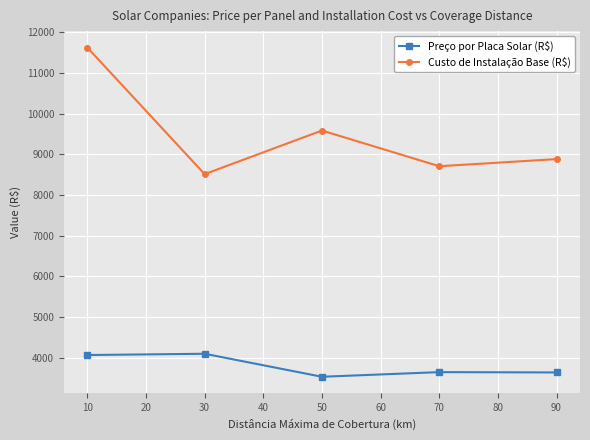

The value of Preço por Placa Solar (R$) at 10 is 1875.4. True or false?

False